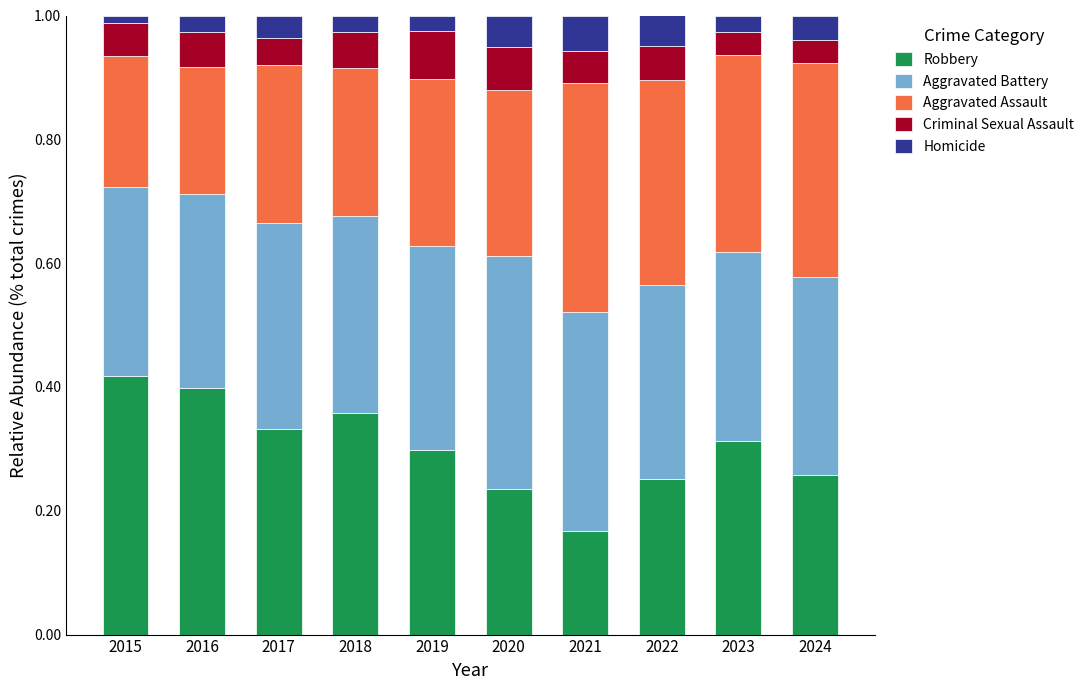

Count the Robbery values in the range 0 to 1.

10